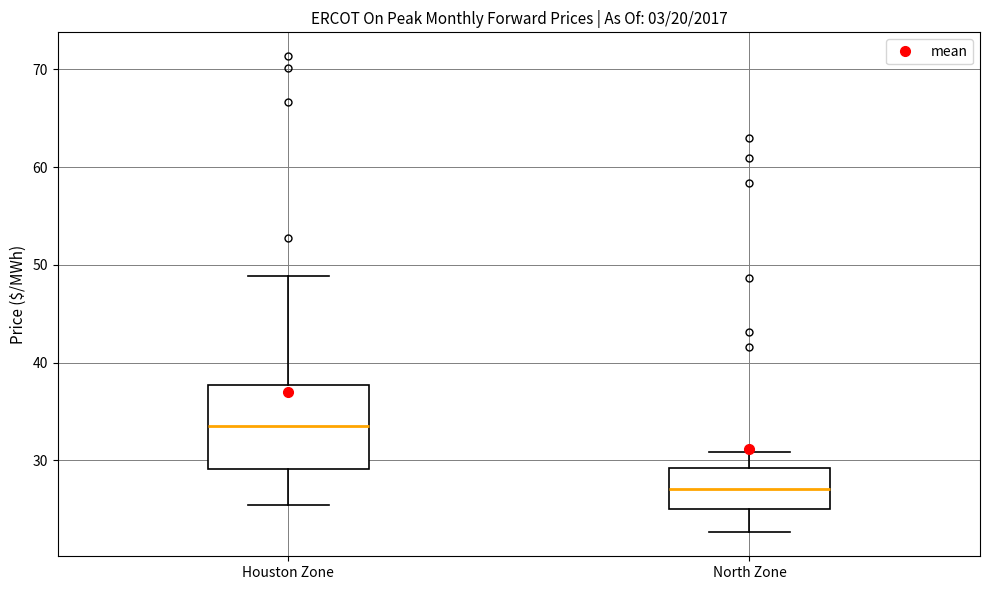

Which box's median line is the lowest?

North Zone